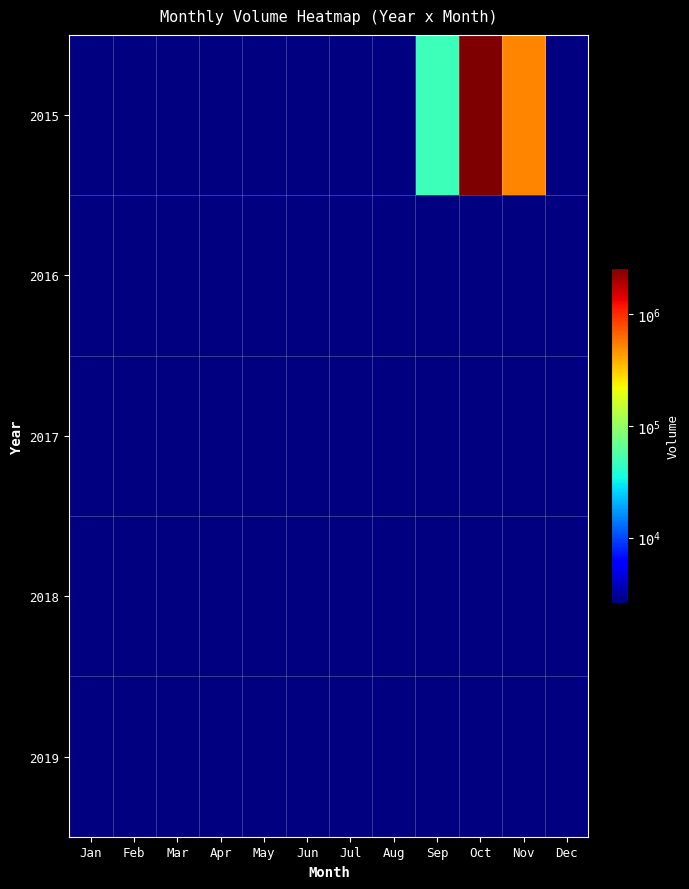

Count the number of categories in the chart.

12